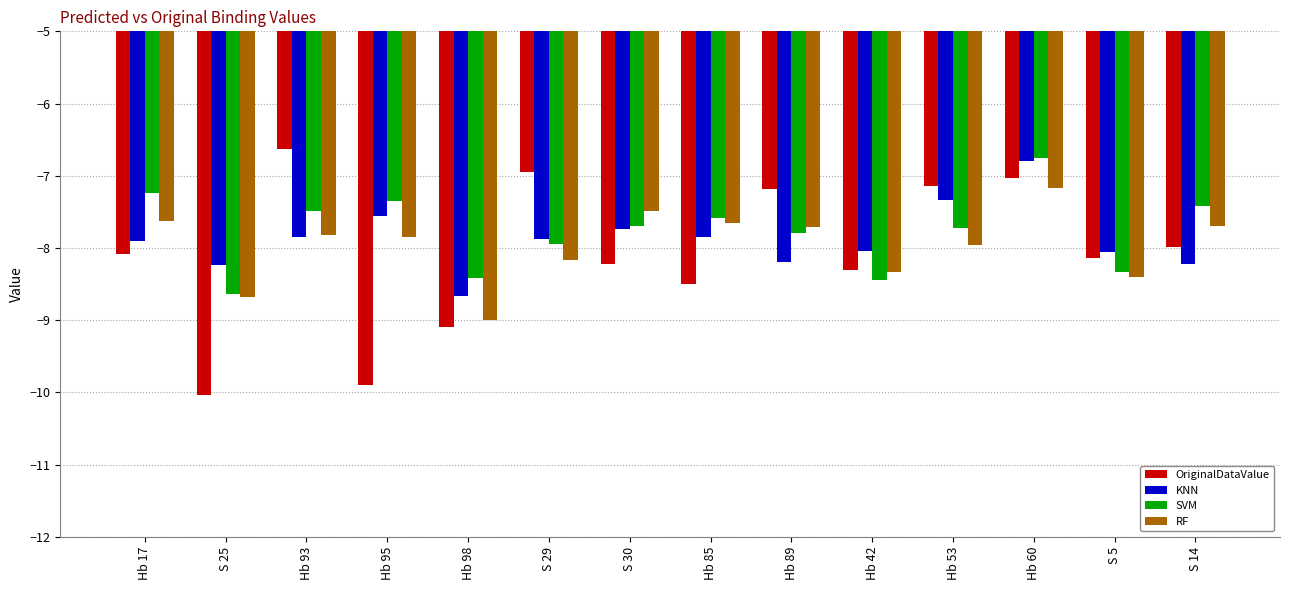

Between S 25 and Hb 60, which series saw the biggest shift?

OriginalDataValue